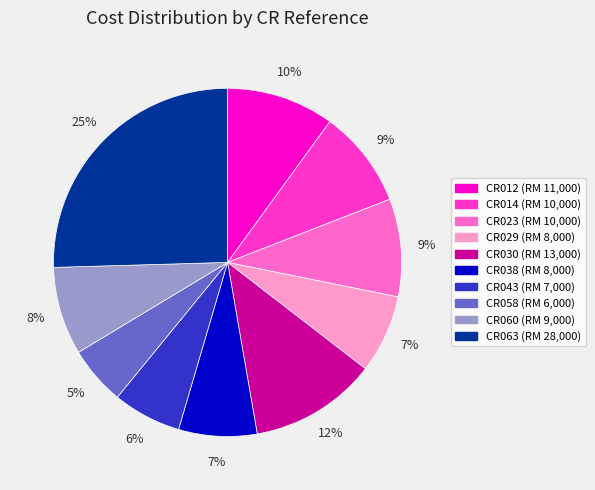

What percentage is the CR038 slice, to the nearest percent?

7%